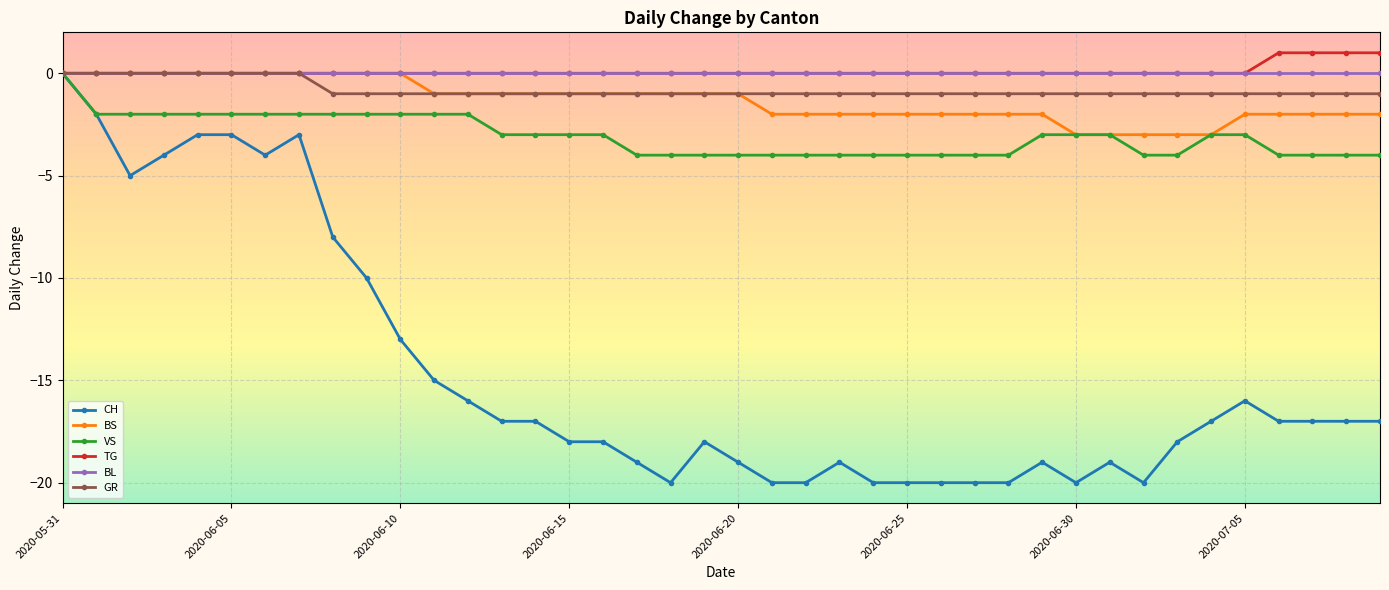

What is the lowest value of the BS series?

-3